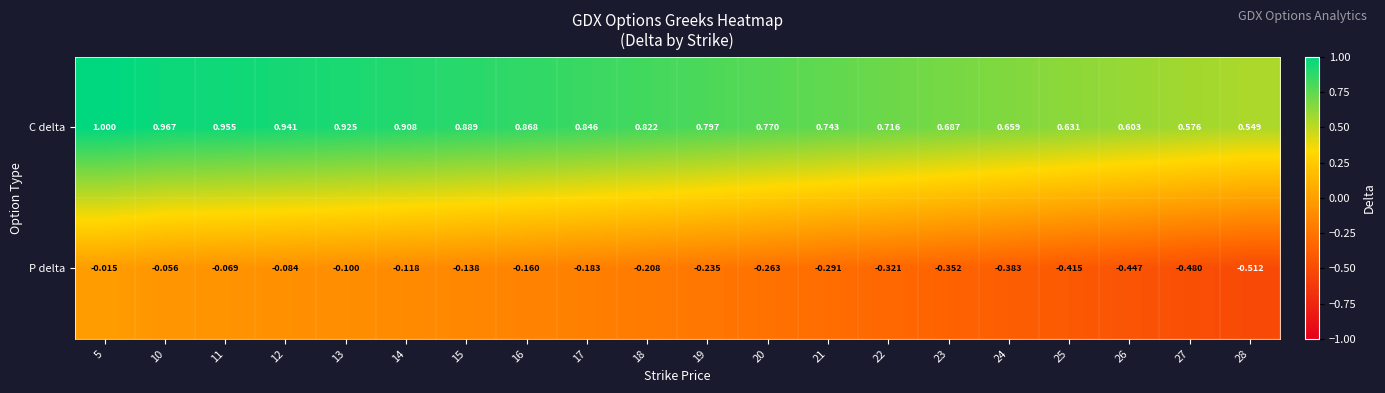

Which series has the largest total across all categories?

C delta